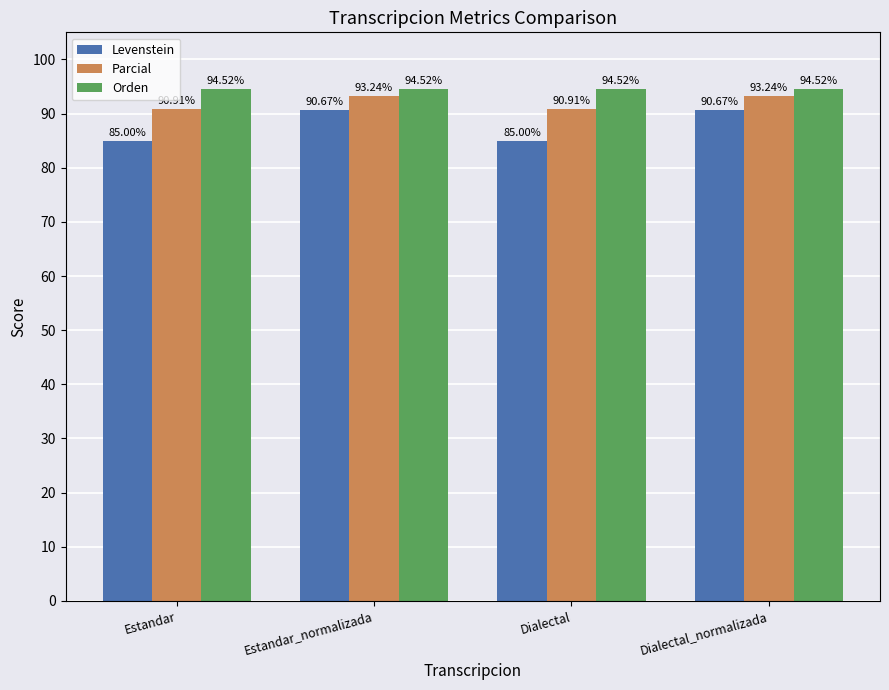

What is the label of the 4th bar from the right?

Estandar